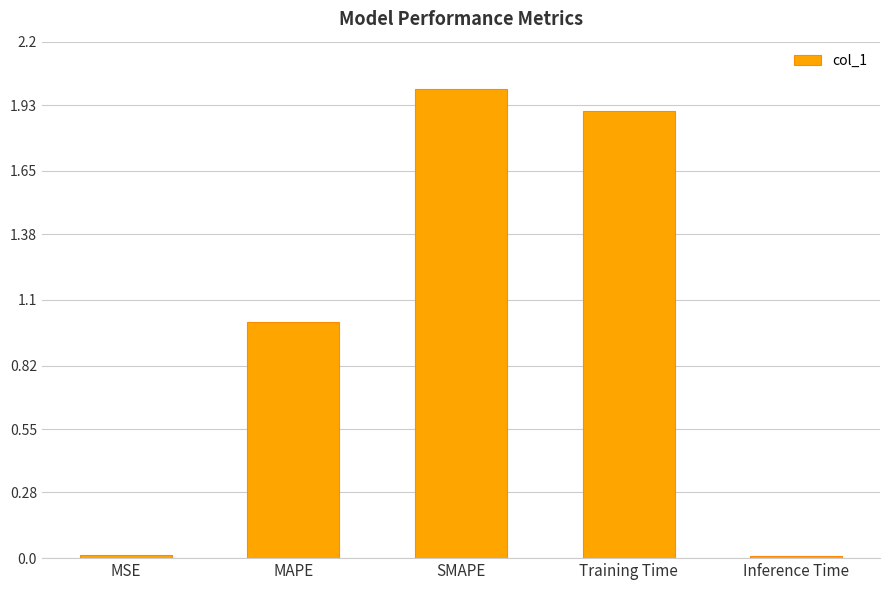

How many values exceed 1?

3